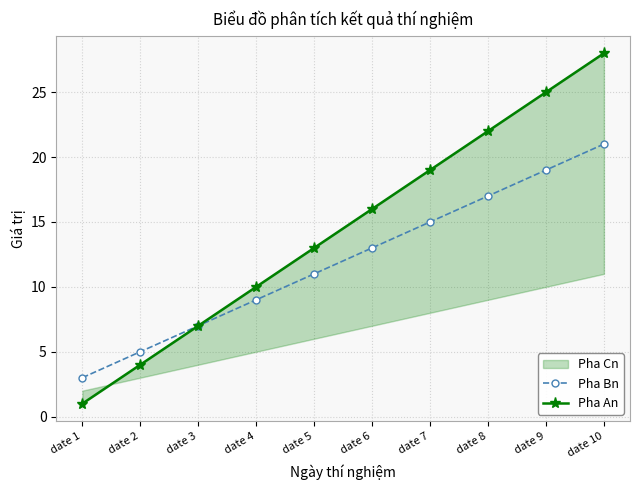

How many values in the Pha Bn series exceed 13?

4